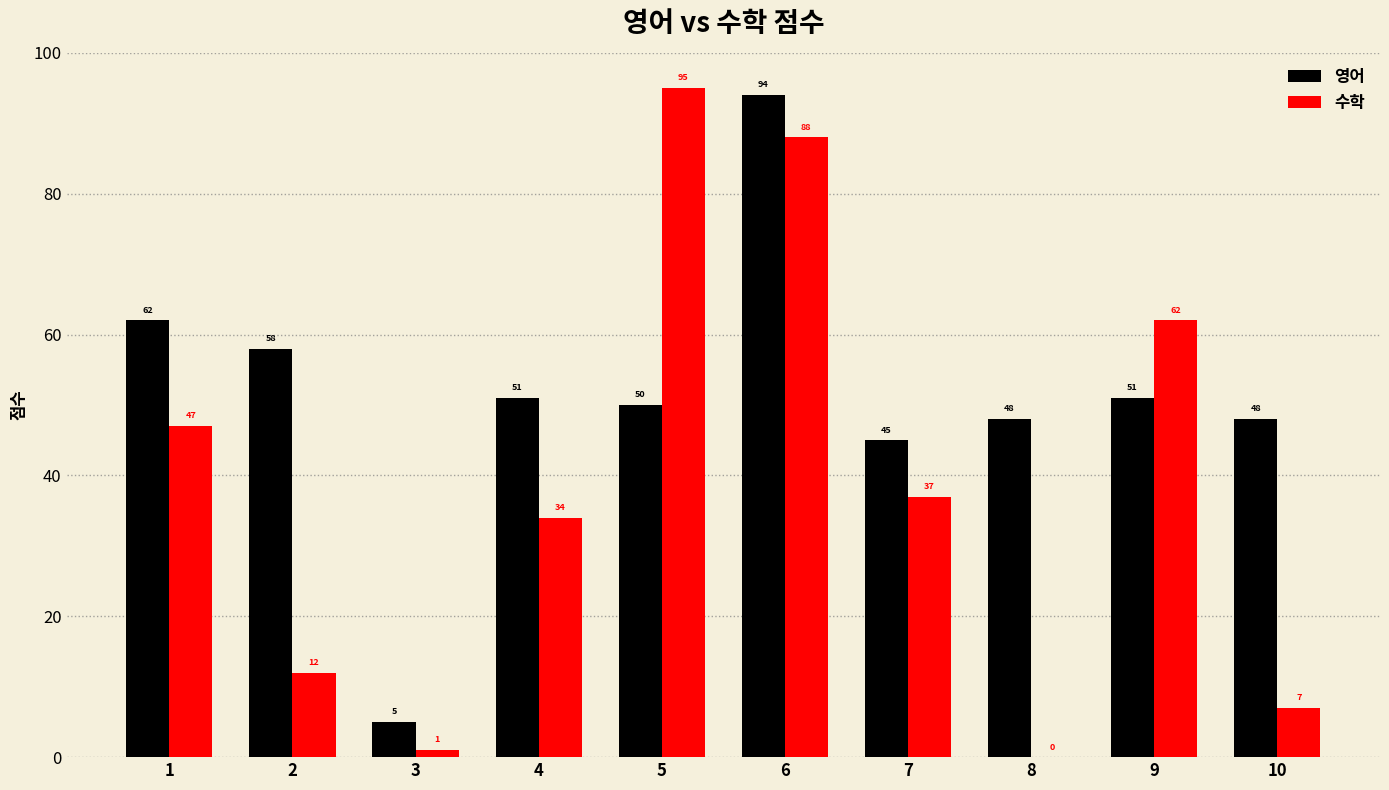

Which label corresponds to the largest value in the chart?

5